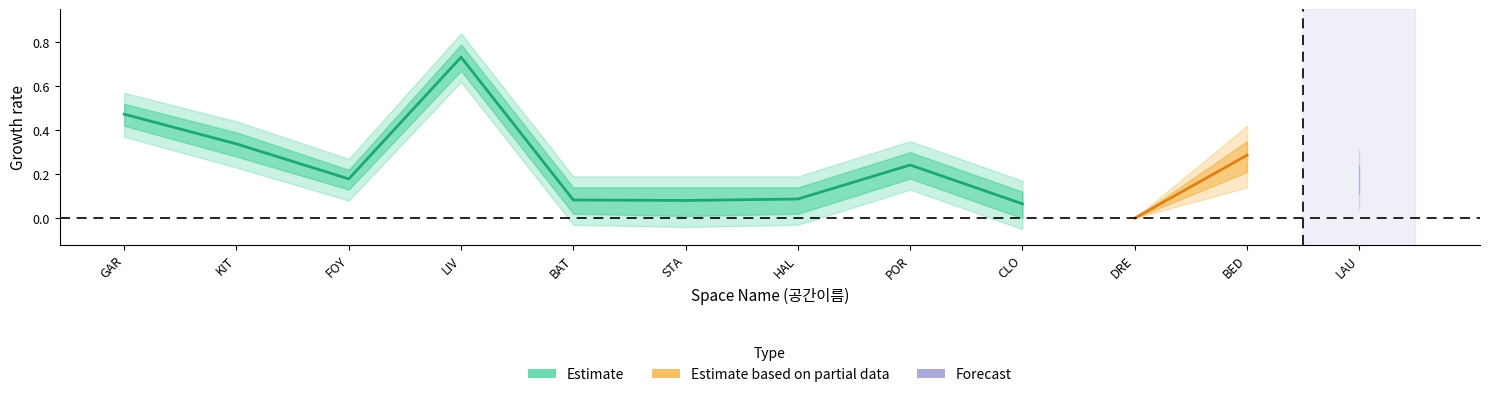

At which category does 공간크기(세로비율) reach its first local valley?

FOY